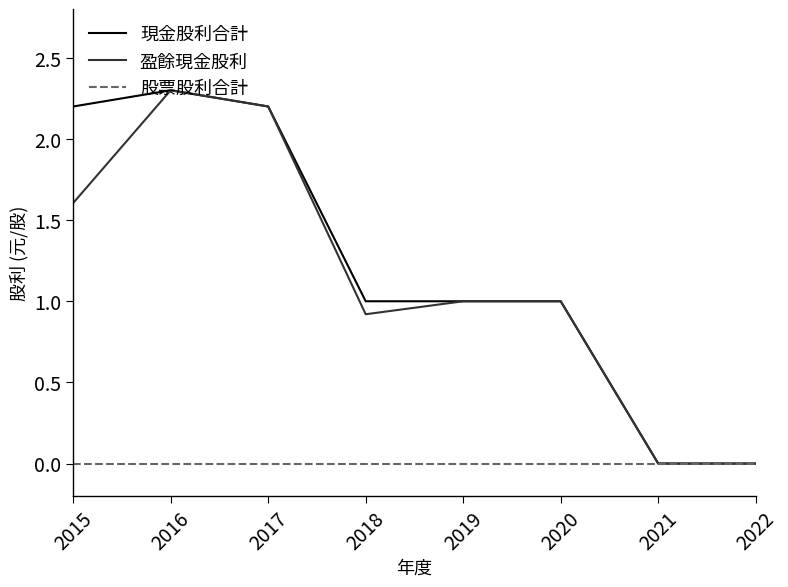

What is the total value across all series at 2016?

4.6